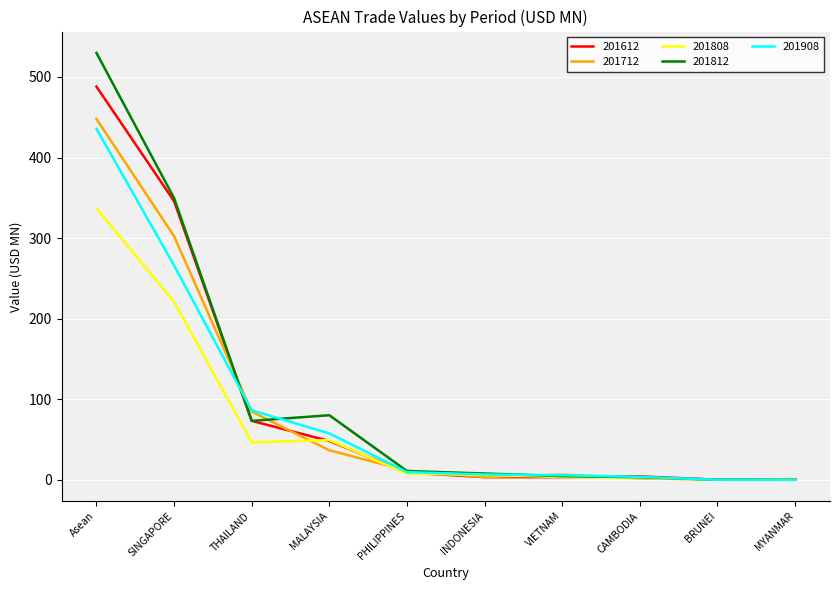

What is the maximum value shown in the chart?

529.8